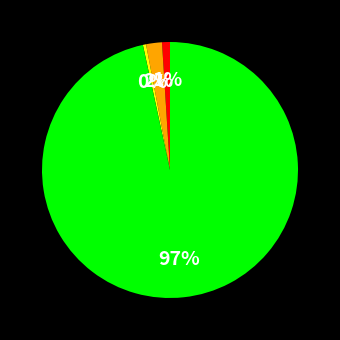

Is there a majority slice in this chart?

Yes